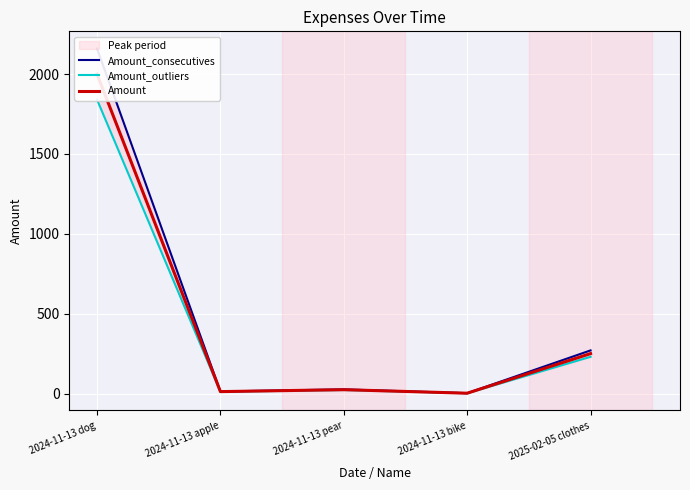

List the series in order of their overall mean, lowest first.

Amount_outliers, Amount, Amount_consecutives